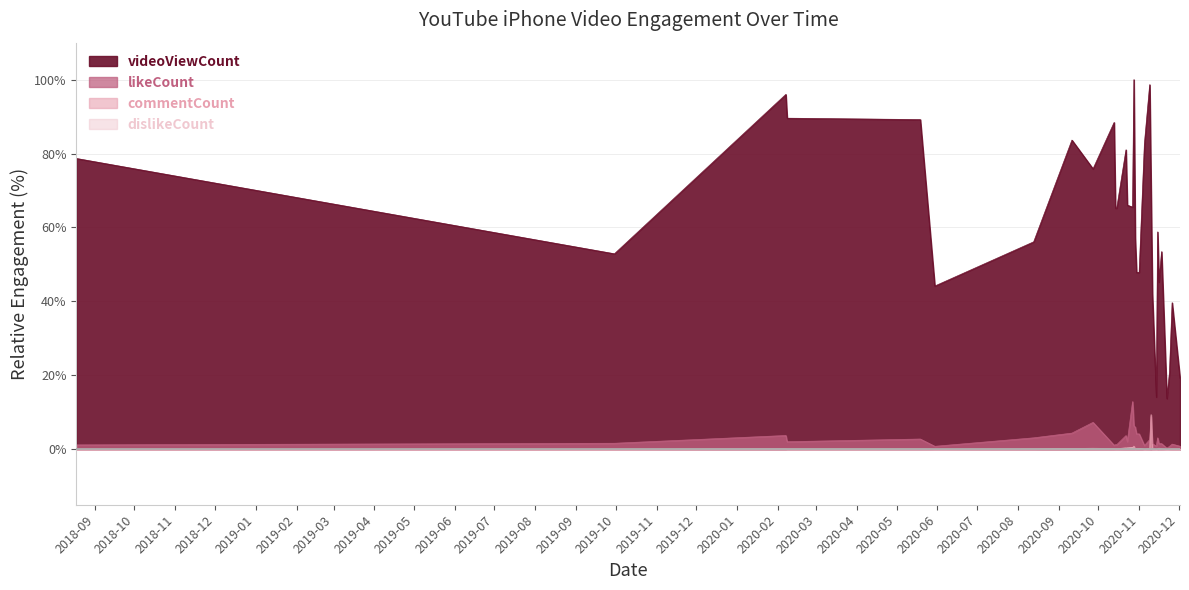

The likeCount series shows 0.4 at 2020-08. True or false?

False